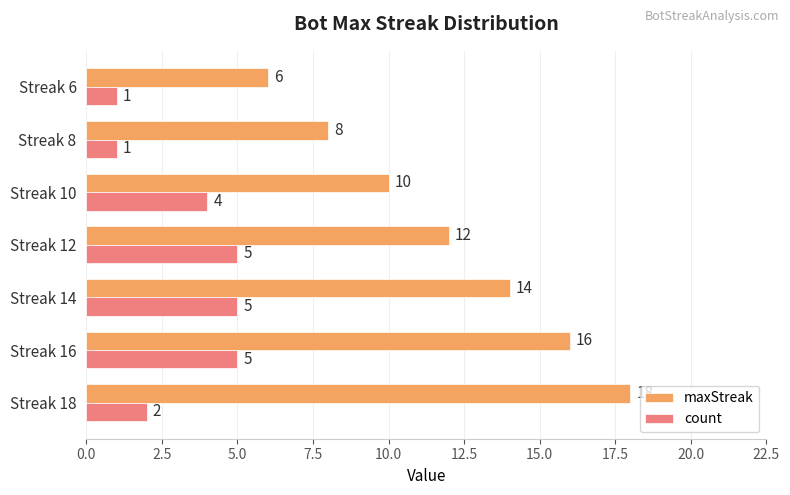

What is the difference between the maximum and minimum values in the count series?

4